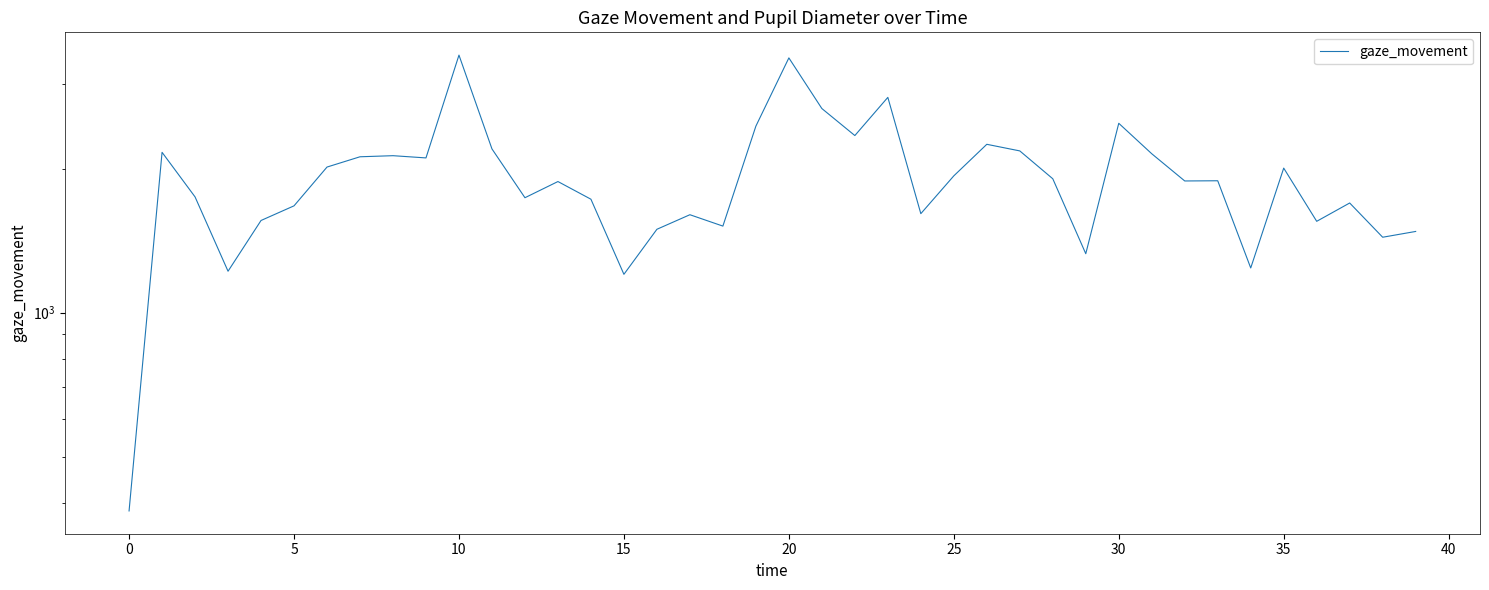

The value at 5 is 1100.2. True or false?

False